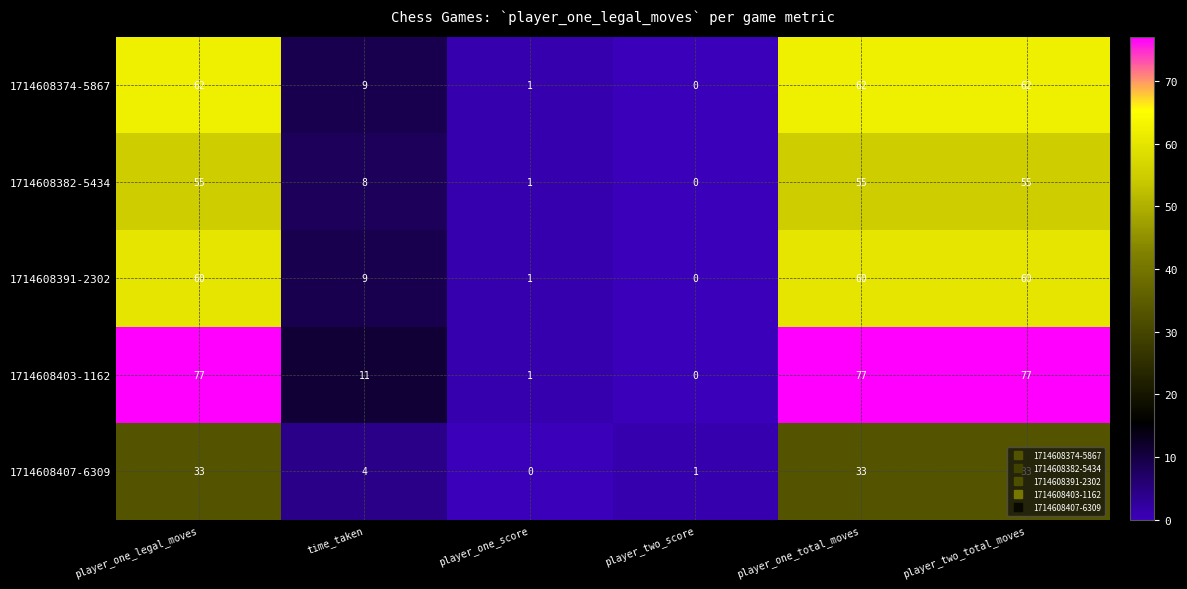

How many positive values does the 1714608391-2302 series have?

5